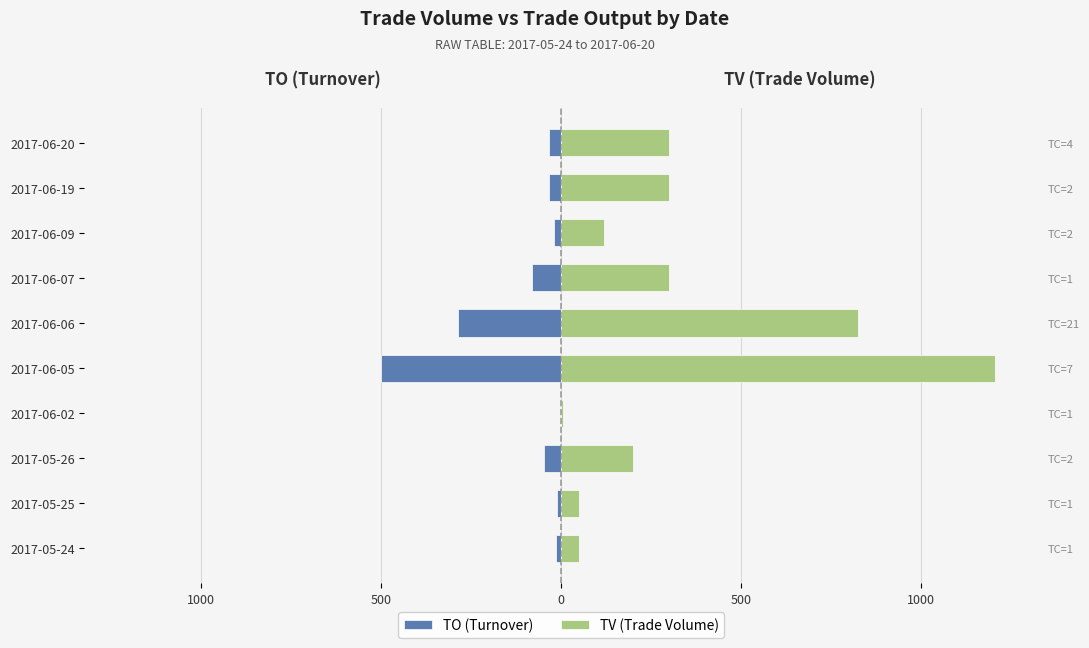

What is the greatest value displayed?

1204.0